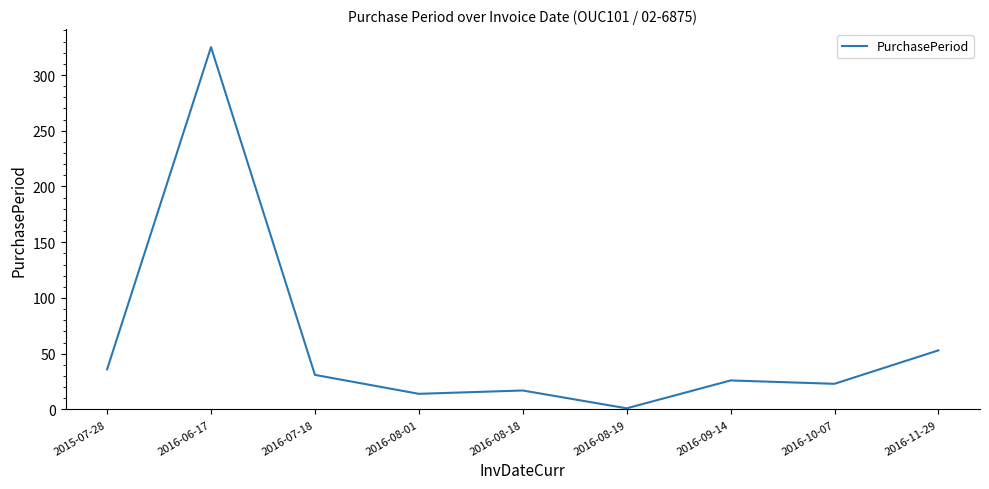

What is the minimum value shown in the chart?

1